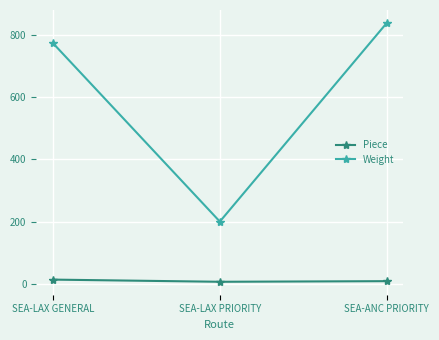

What are all the series names shown in the legend?

Piece, Weight